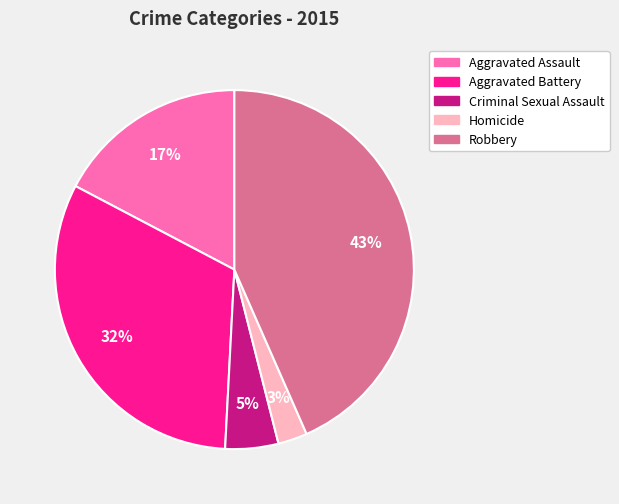

To the nearest percent, what percentage of the pie is Aggravated Battery?

32%